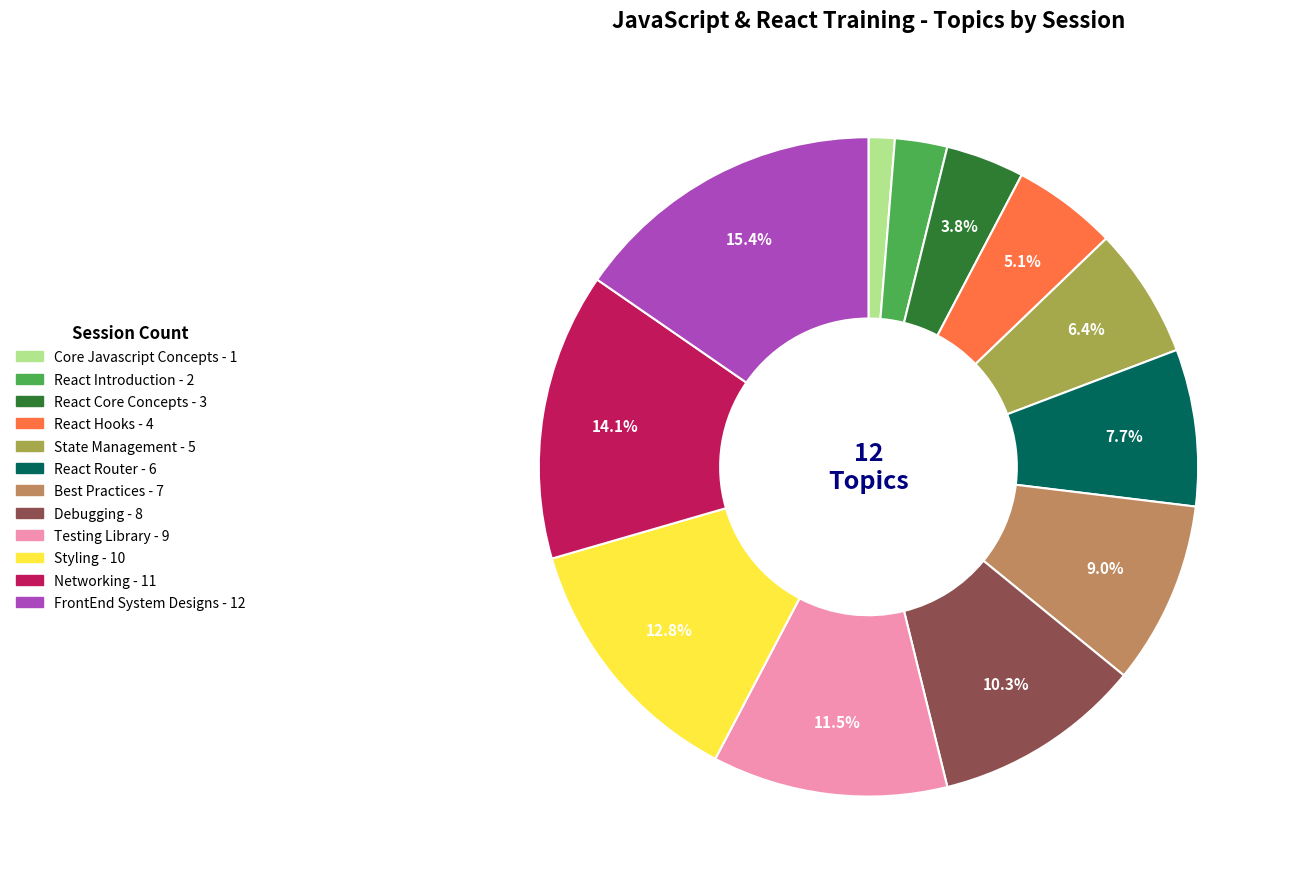

Is it true that React Introduction is 17% of the pie?

False